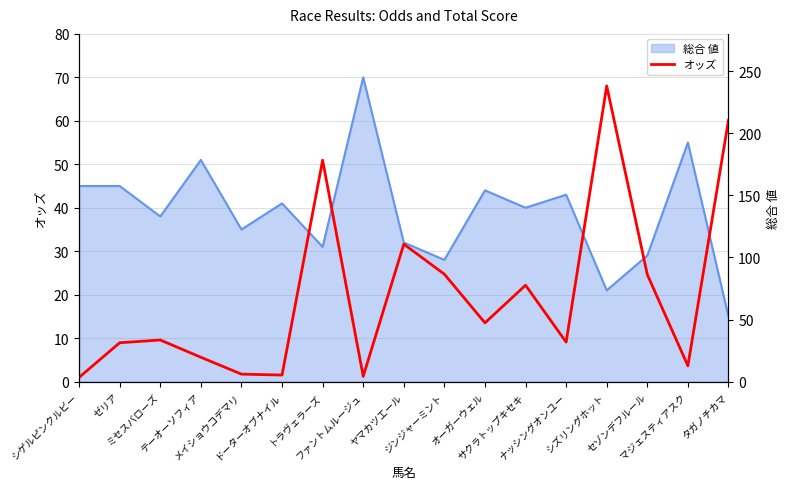

How many interior local peaks (higher than both neighbors) does the data have?

5